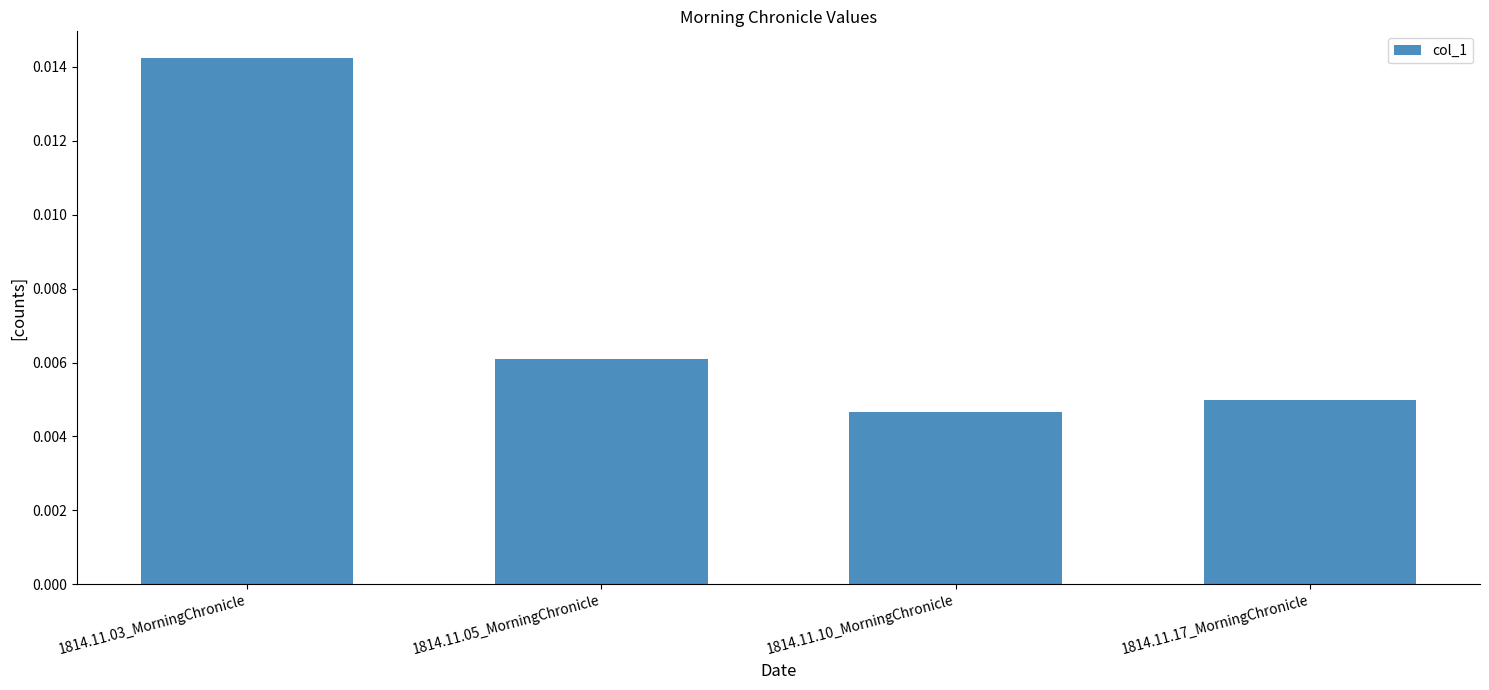

What position from the right is 1814.11.05_MorningChronicle?

3